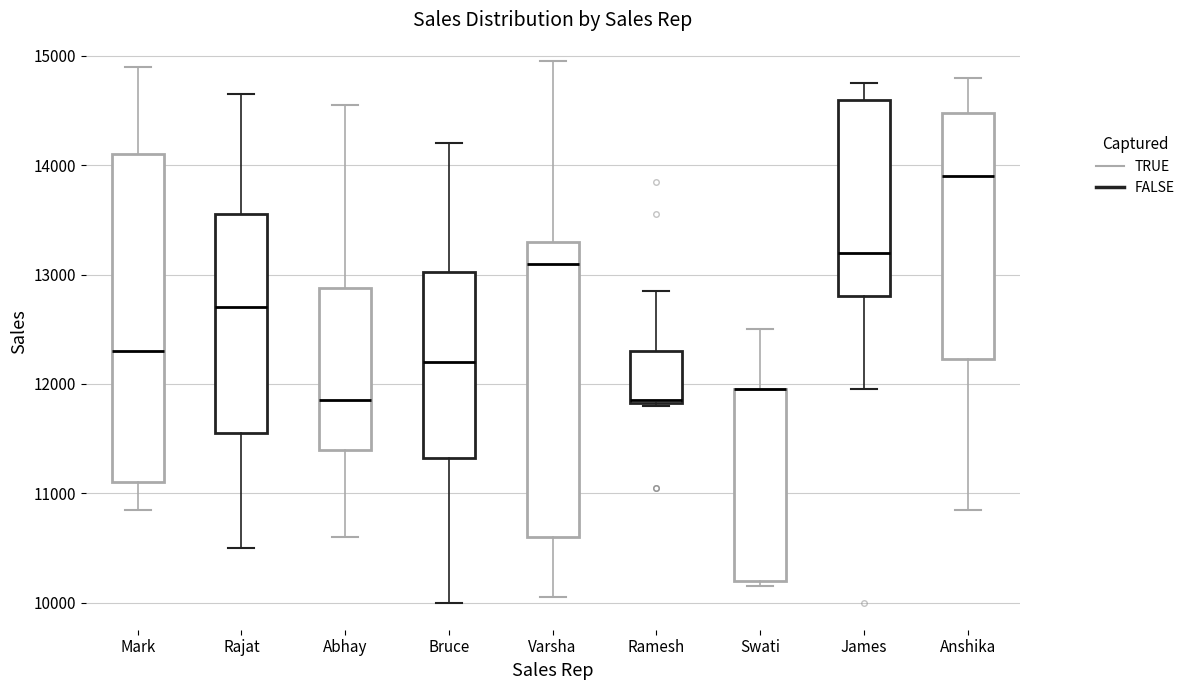

Which box is the tallest, from its lower edge to its upper edge?

Mark